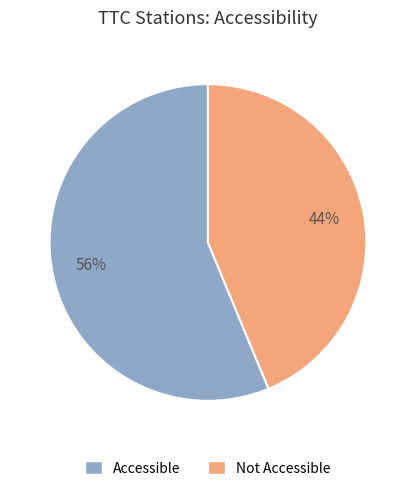

What is the largest slice in the pie chart?

Accessible